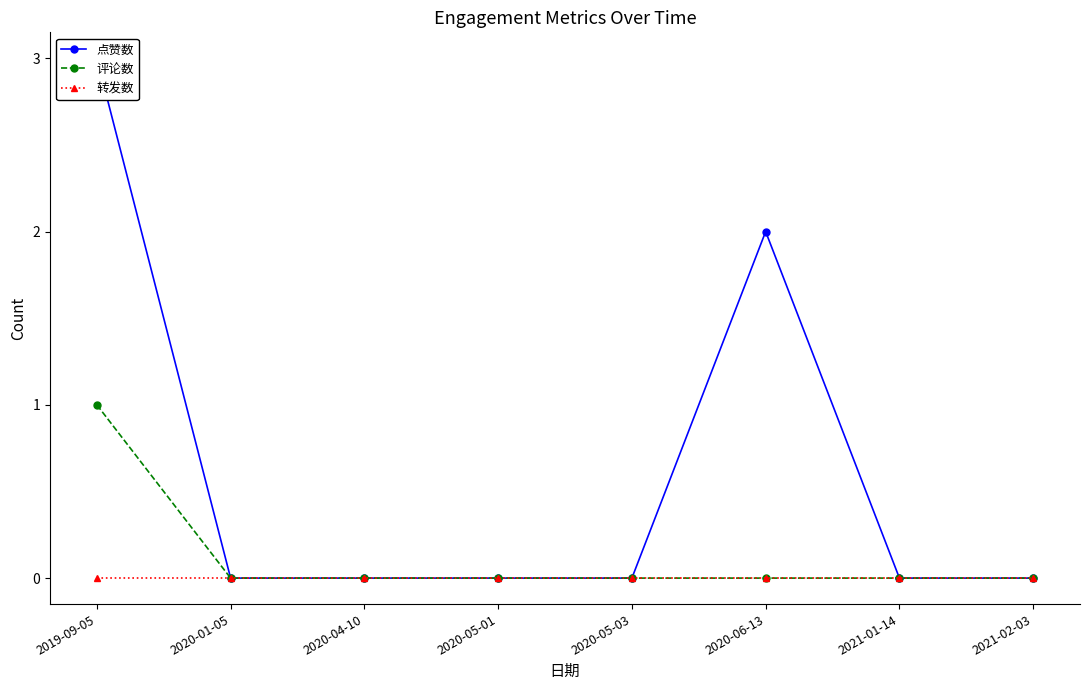

Which series has the largest total across all categories?

点赞数